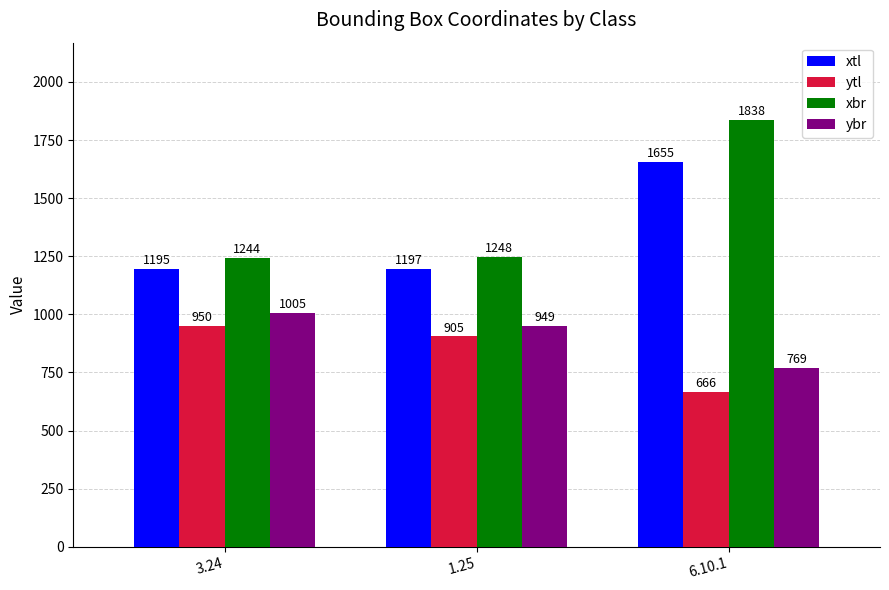

What is the difference between the highest and lowest values at 6.10.1?

1172